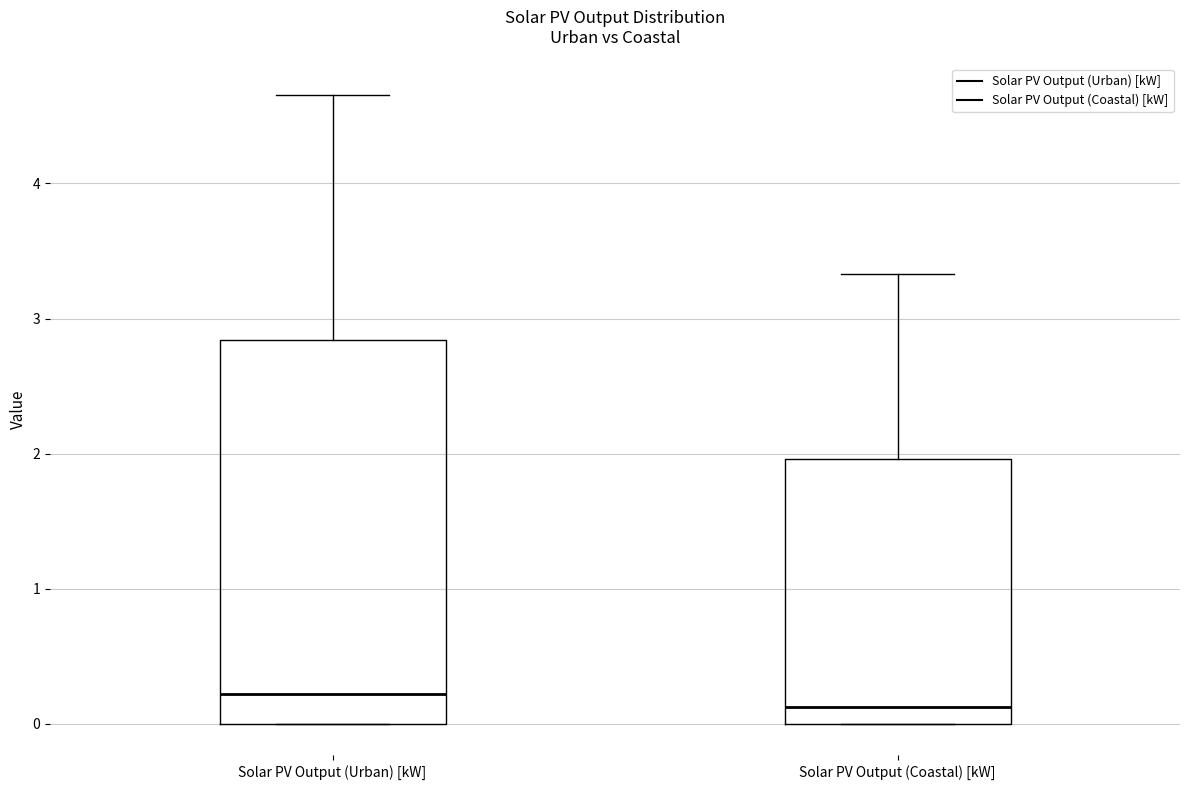

Where is the upper edge of the box for Solar PV Output (Coastal) [kW] on the y-axis? The values are not printed on the chart, so give them approximately, as read against the axis.

2.0